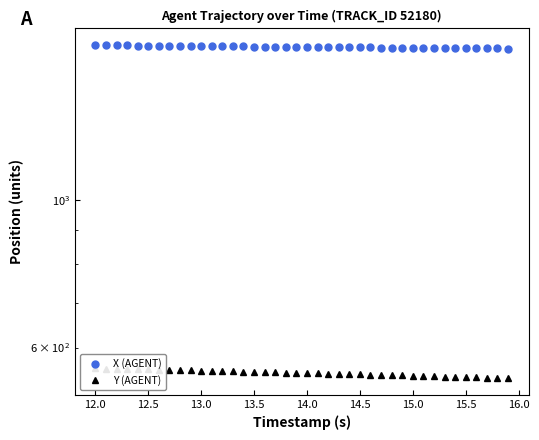

What is the difference between the maximum and second lowest values in the X (AGENT) series?

19.7